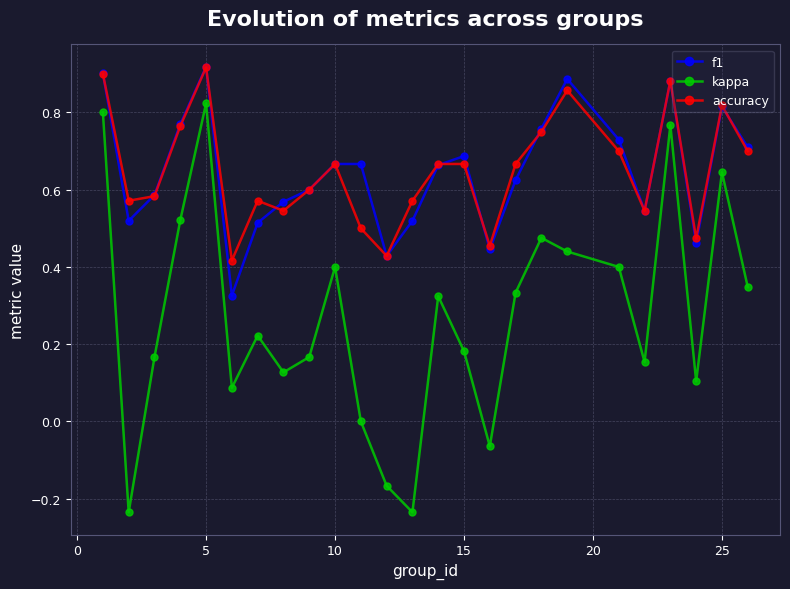

True or false: kappa and f1 intersect in this chart.

False